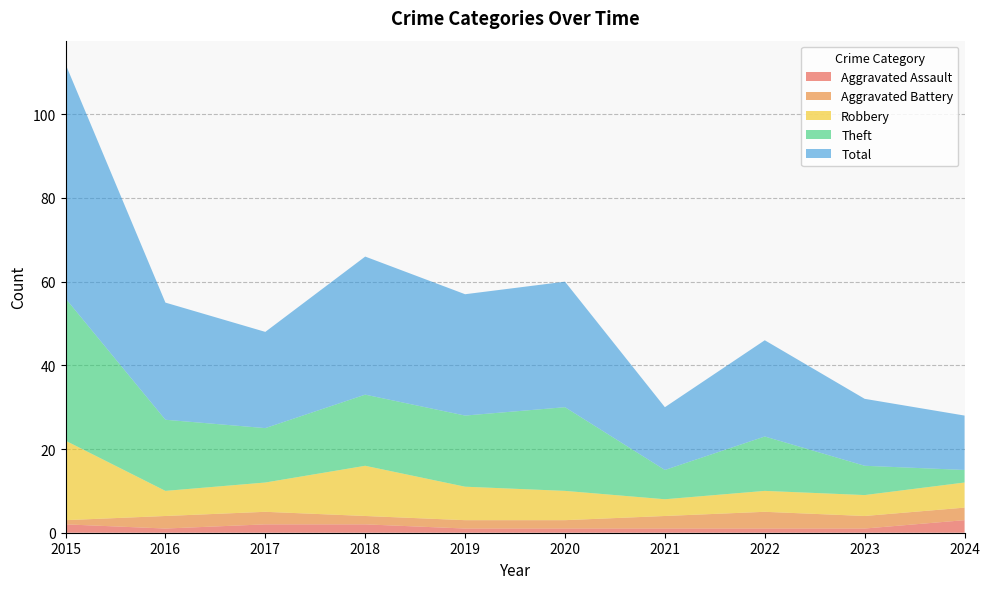

Reading left to right, extract all data points from this chart.

Aggravated Assault: 2015=2	2016=1	2017=2	2018=2	2019=1	2020=1	2021=1	2022=1	2023=1	2024=3
Aggravated Battery: 2015=1	2016=3	2017=3	2018=2	2019=2	2020=2	2021=3	2022=4	2023=3	2024=3
Robbery: 2015=19	2016=6	2017=7	2018=12	2019=8	2020=7	2021=4	2022=5	2023=5	2024=6
Theft: 2015=34	2016=17	2017=13	2018=17	2019=17	2020=20	2021=7	2022=13	2023=7	2024=3
Total: 2015=56	2016=28	2017=23	2018=33	2019=29	2020=30	2021=15	2022=23	2023=16	2024=13